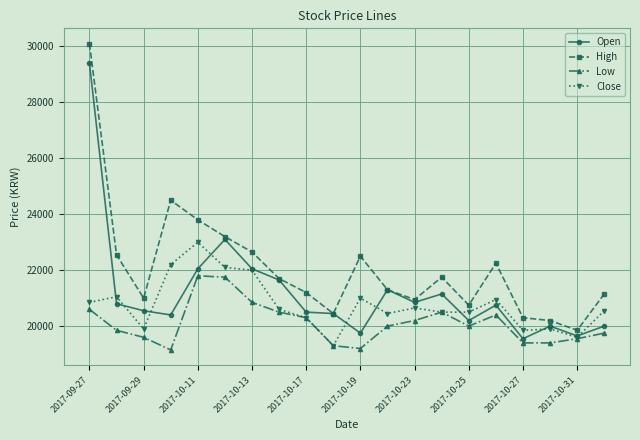

What is the smallest value displayed?

19150